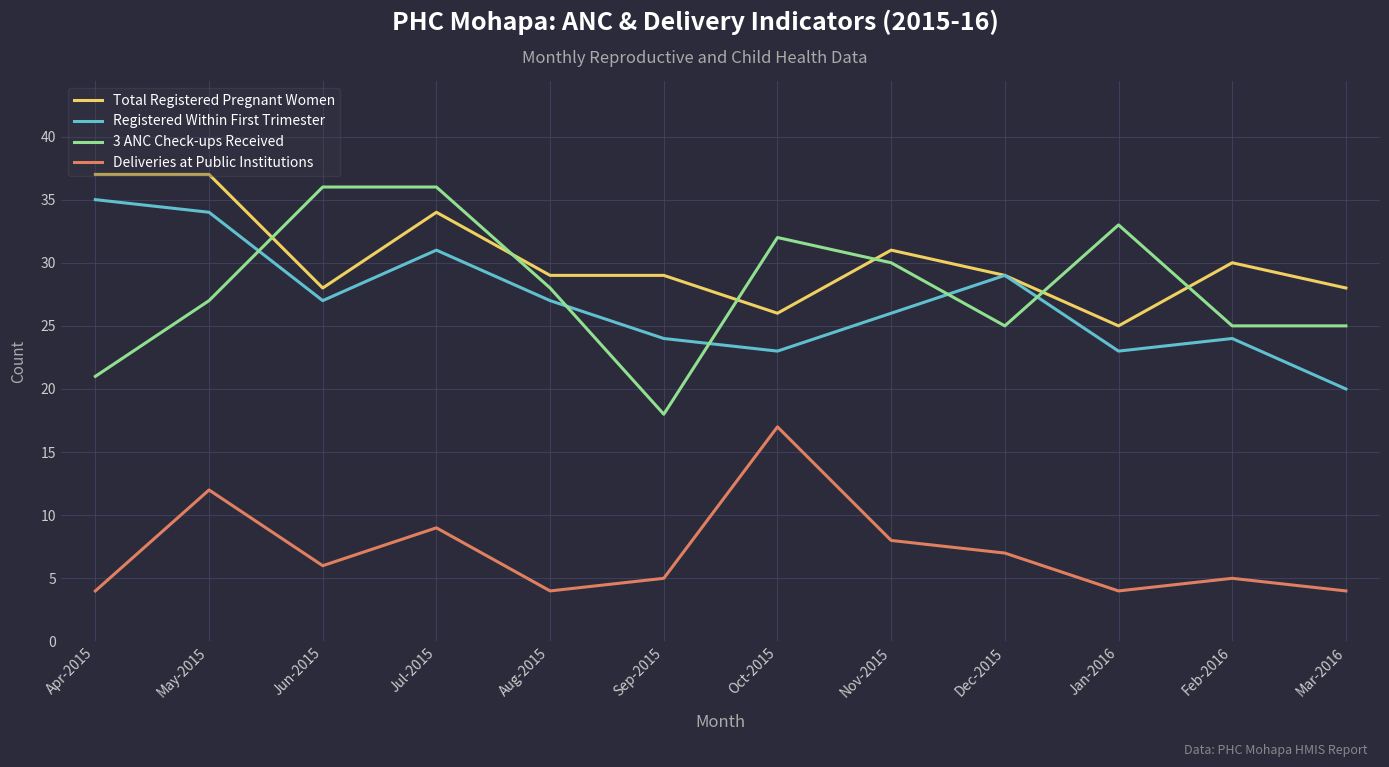

List the series in order of their peak value, highest first.

Total Registered Pregnant Women, 3 ANC Check-ups Received, Registered Within First Trimester, Deliveries at Public Institutions